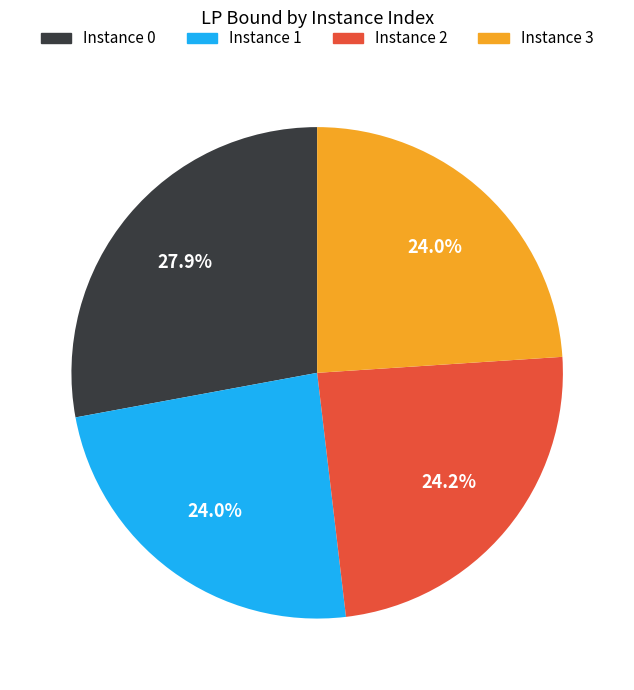

Combined, do Instance 1 and Instance 0 account for over 50%?

Yes